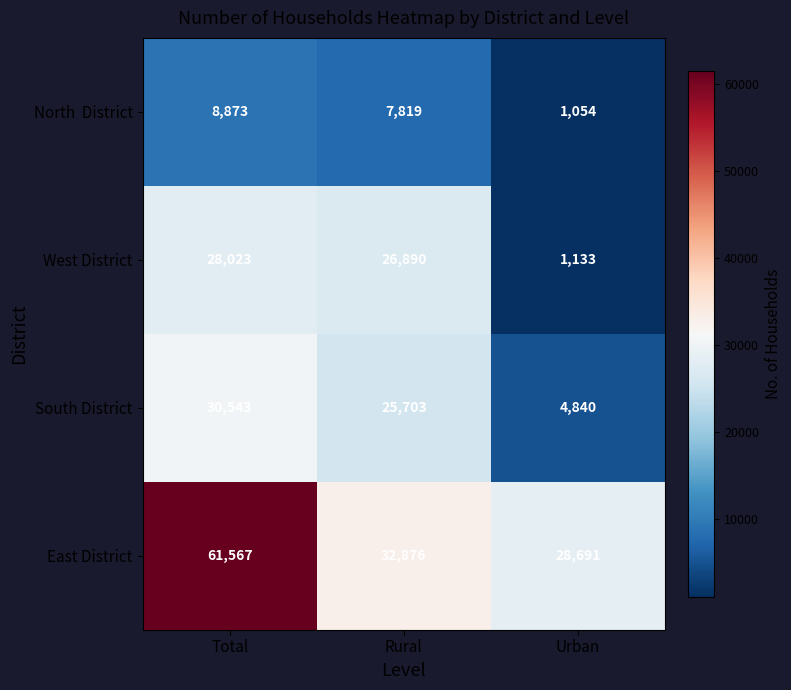

At which category is the sum across all series the highest?

Total